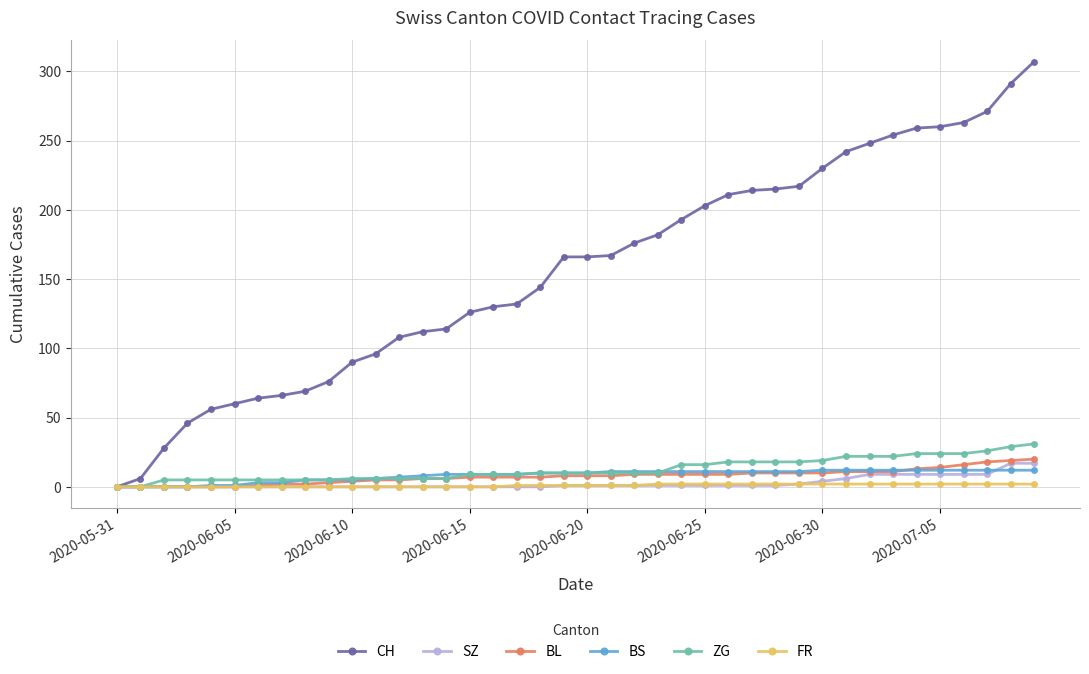

Does the chart display data point markers on the line(s)?

Yes